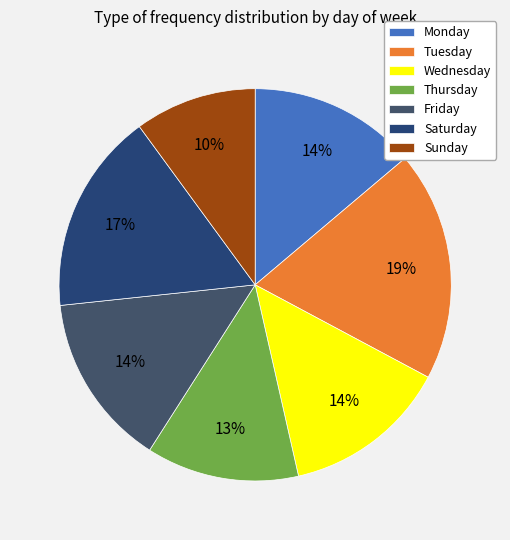

What percentage is the Friday slice, to the nearest percent?

14%